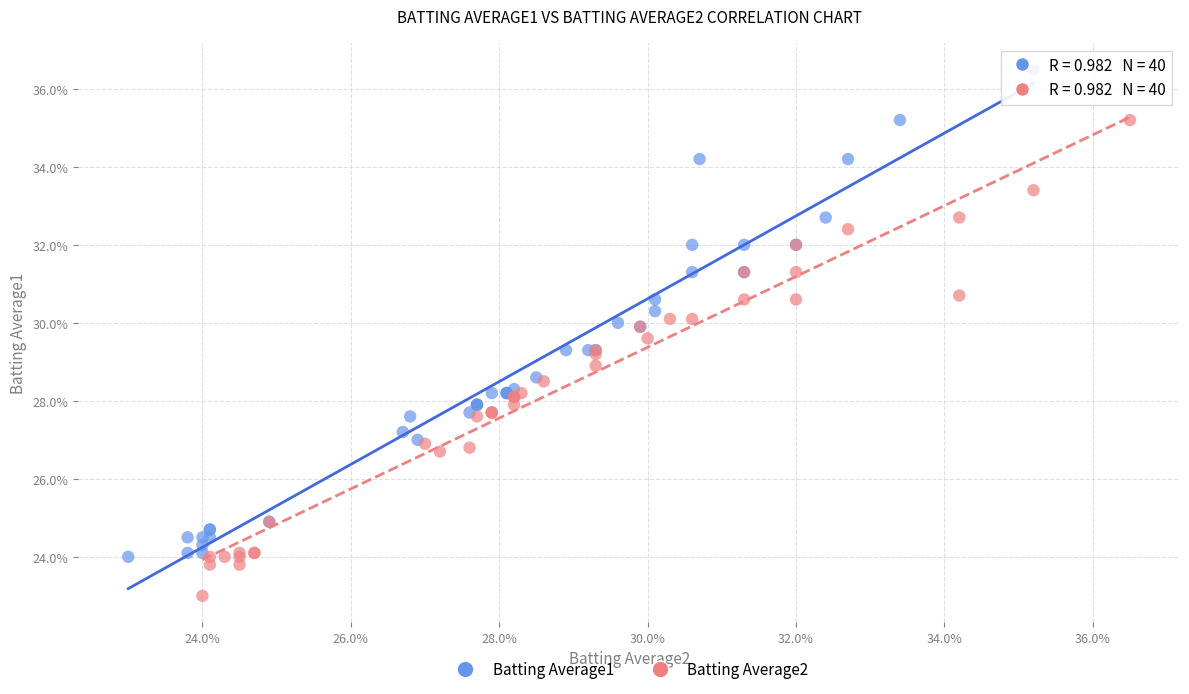

What are all the series names shown in the legend?

Batting Average1, Batting Average2